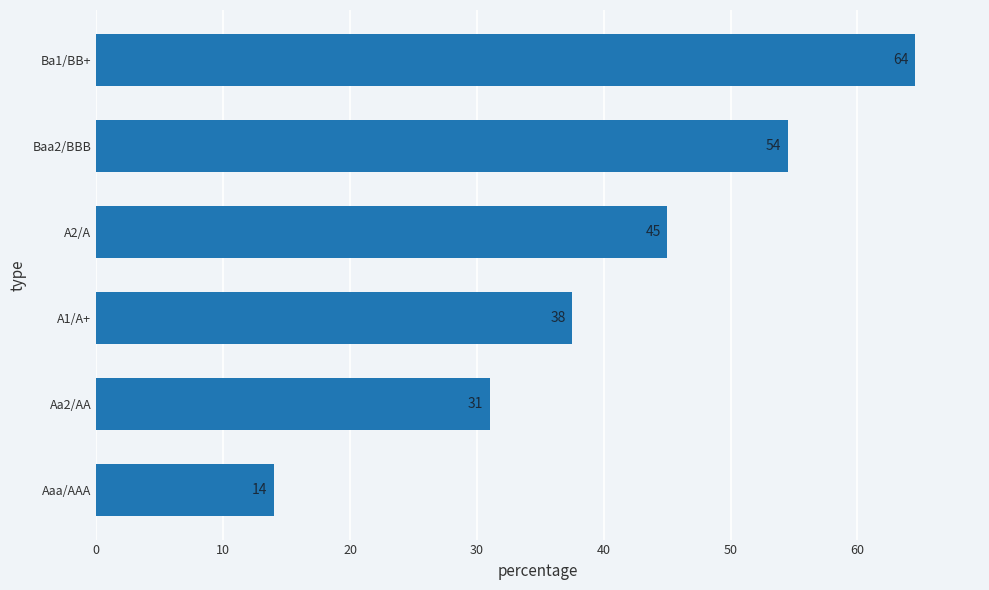

What is the average value?

41.1